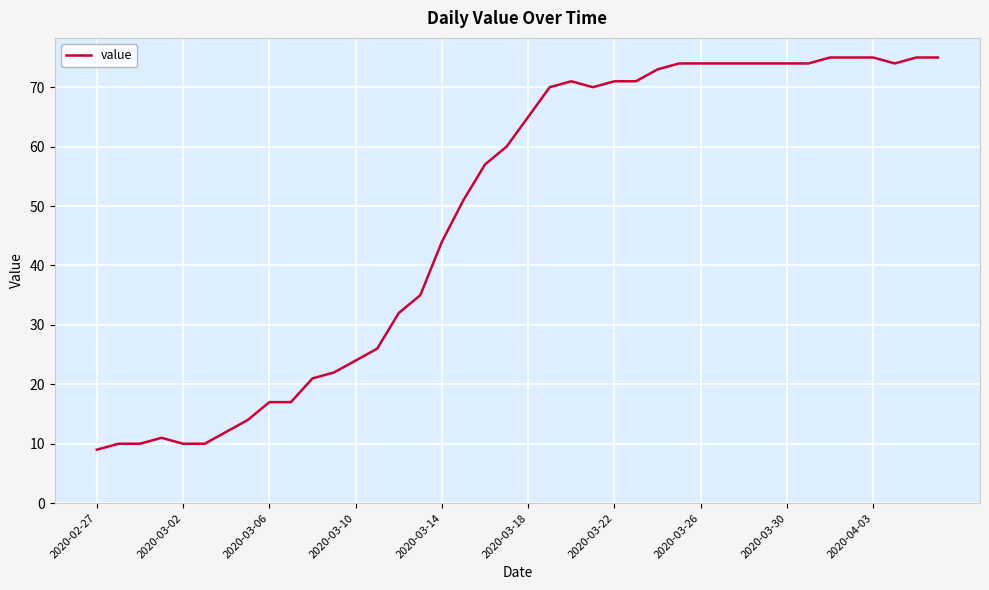

How many lines are shown in the chart?

1